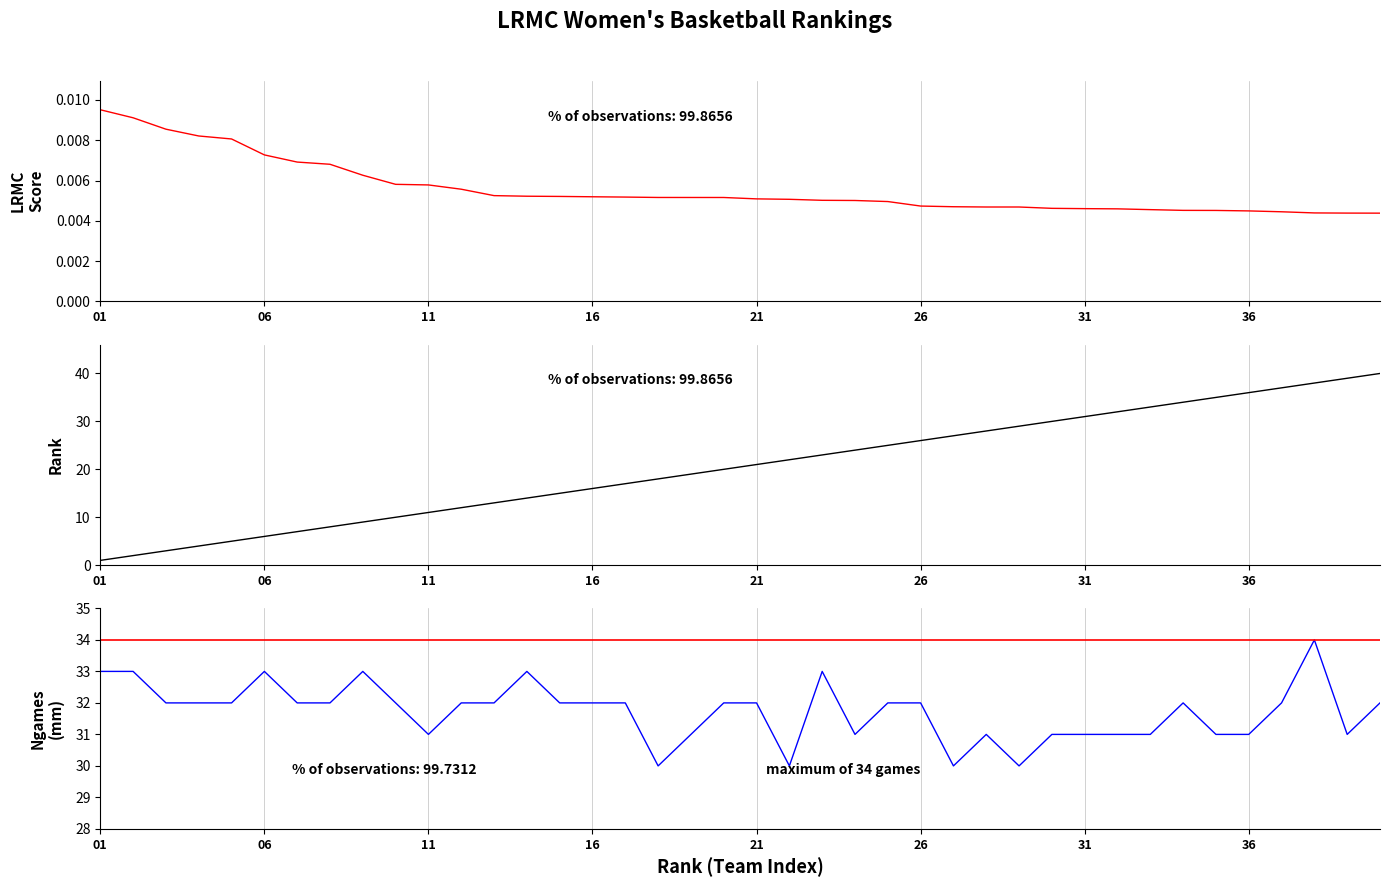

List the series in order of their peak value, highest first.

LRMC Rank, Ngames, LRMC Score